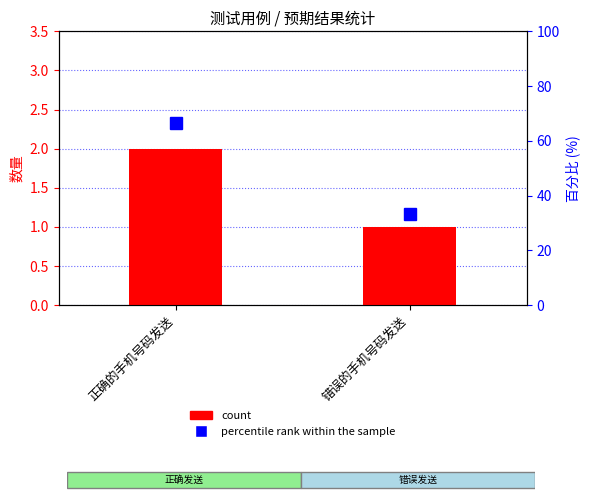

Reading left to right, list all the values displayed in this chart.

count: 正确的手机号码发送=2.0	错误的手机号码发送=1.0
percentile rank within the sample: 正确的手机号码发送=66.7	错误的手机号码发送=33.3